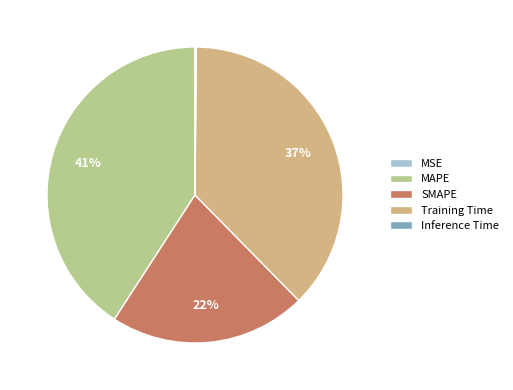

Combined, do Training Time and SMAPE account for over 50%?

Yes